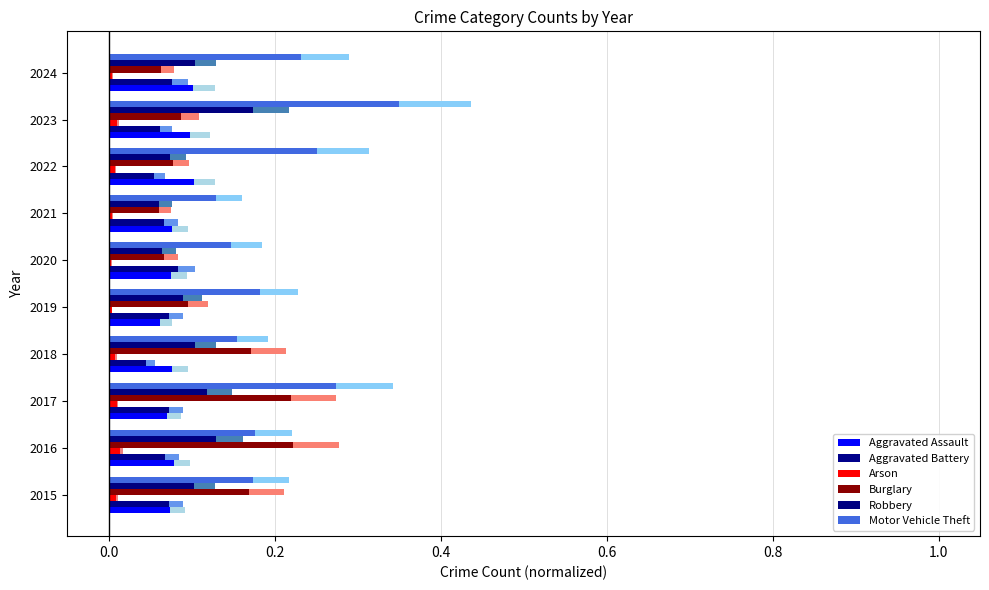

Between 2015 and 2020, which is larger?

2020